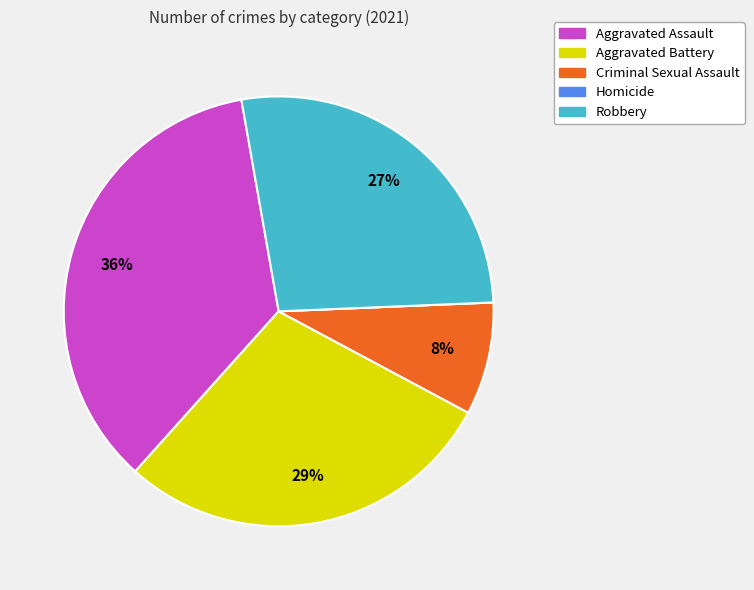

Is it true that Aggravated Assault is 44% of the pie?

False